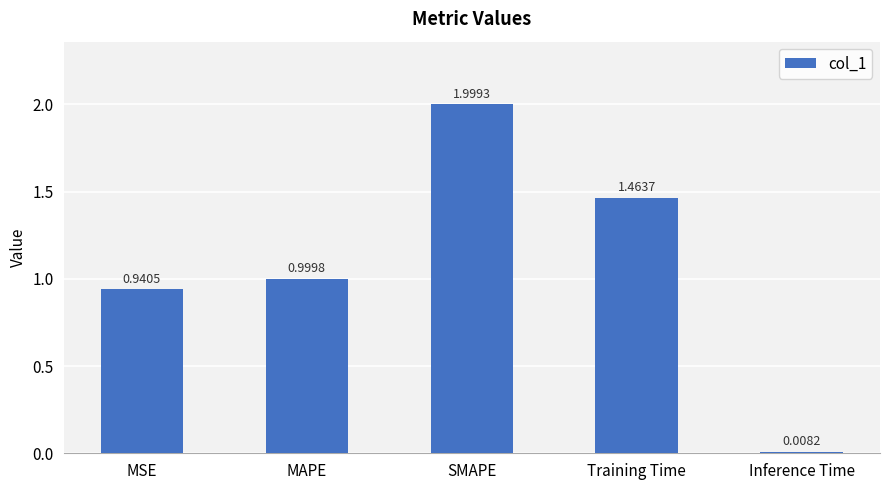

What position from the left is MSE?

1